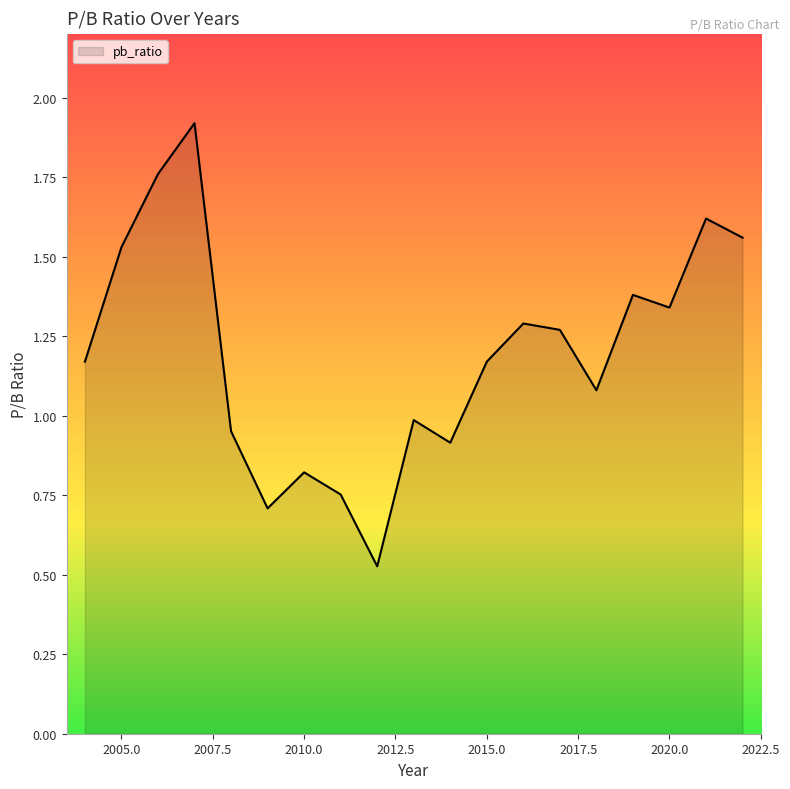

What is the greatest value displayed?

1.9